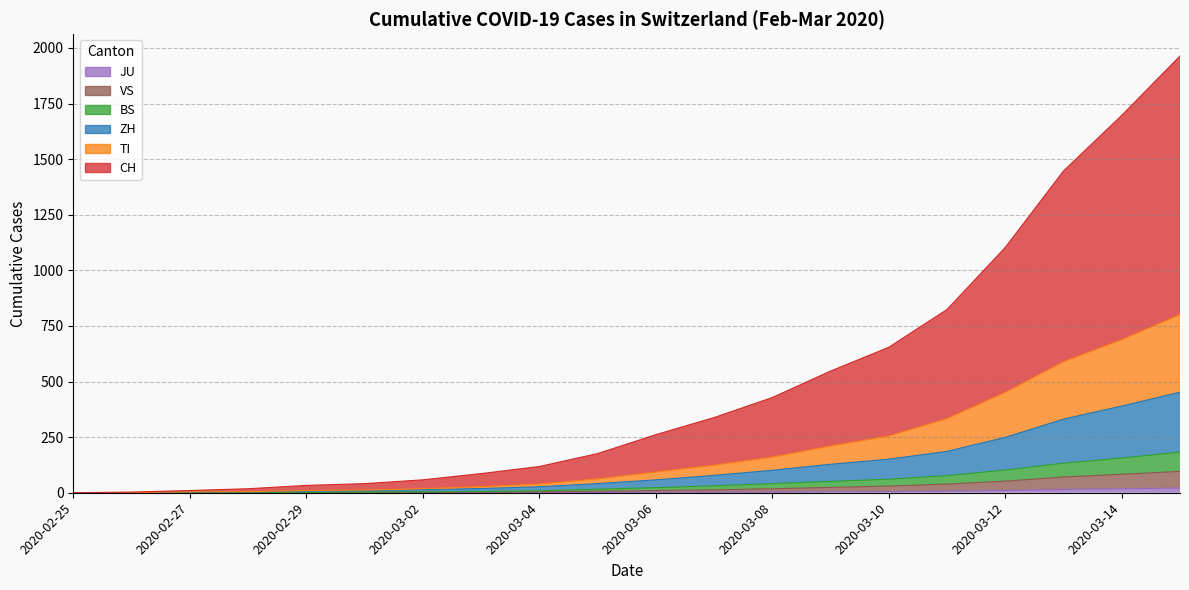

At which category is the sum across all series the highest?

2020-03-15